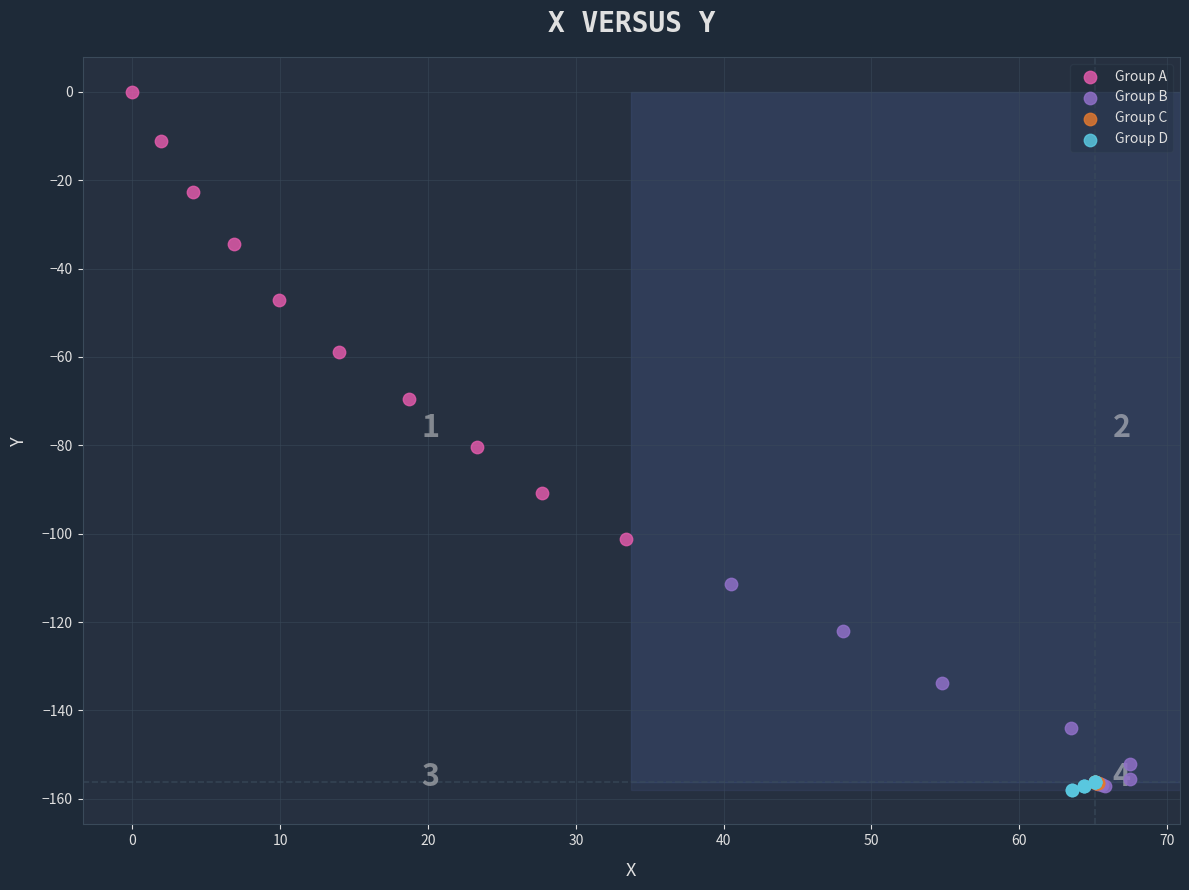

Which series has the widest spread of Y values?

Group A